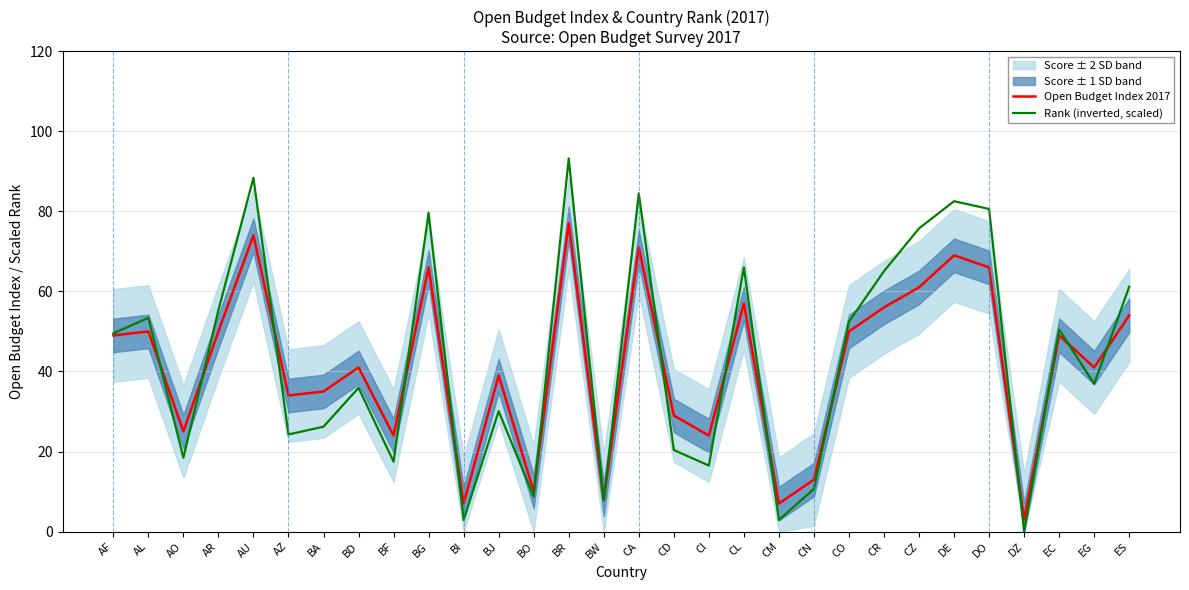

At which category does Rank (inverted, scaled) reach its first local peak?

AL